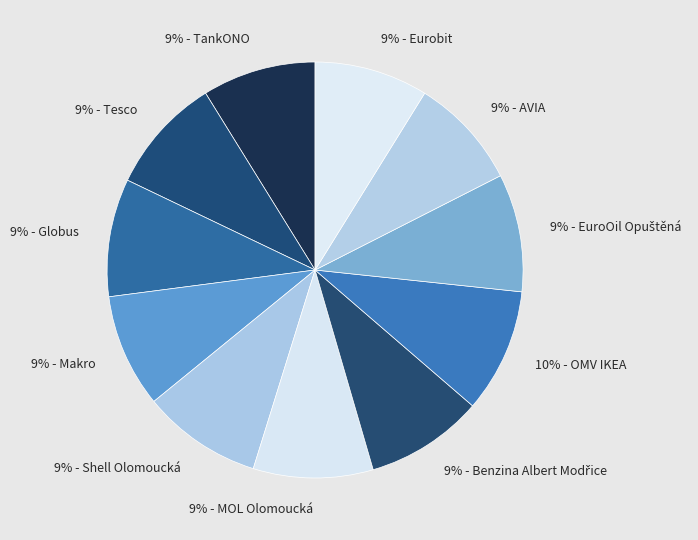

To the nearest percent, what is the difference between the largest and smallest slice percentages?

1%